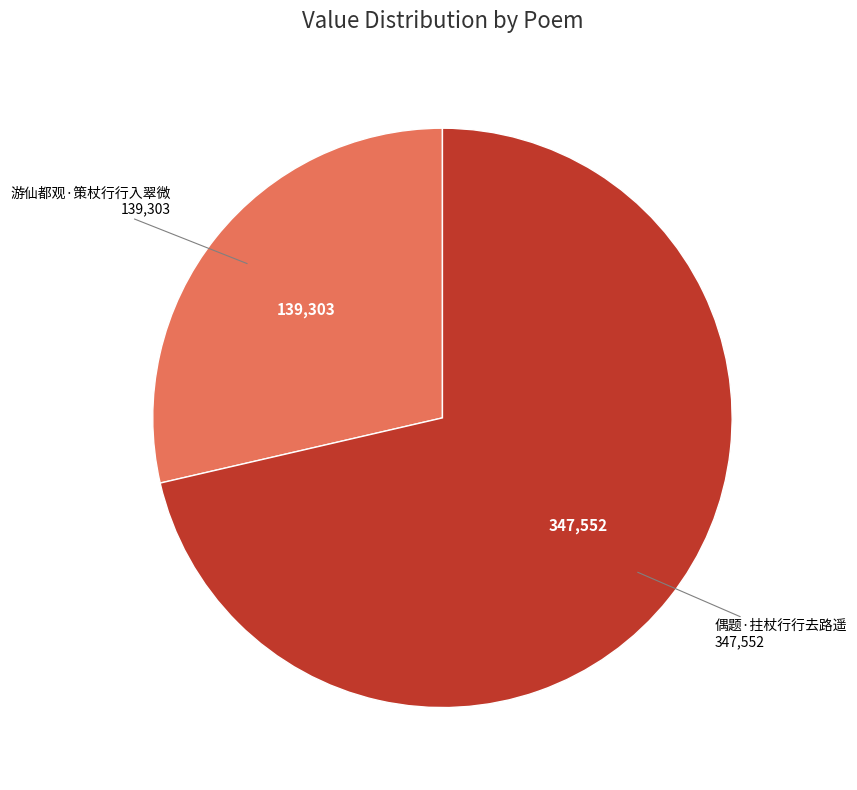

What is the ratio of the value at 偶题·拄杖行行去路遥 to the value at 游仙都观·策杖行行入翠微?

2.5